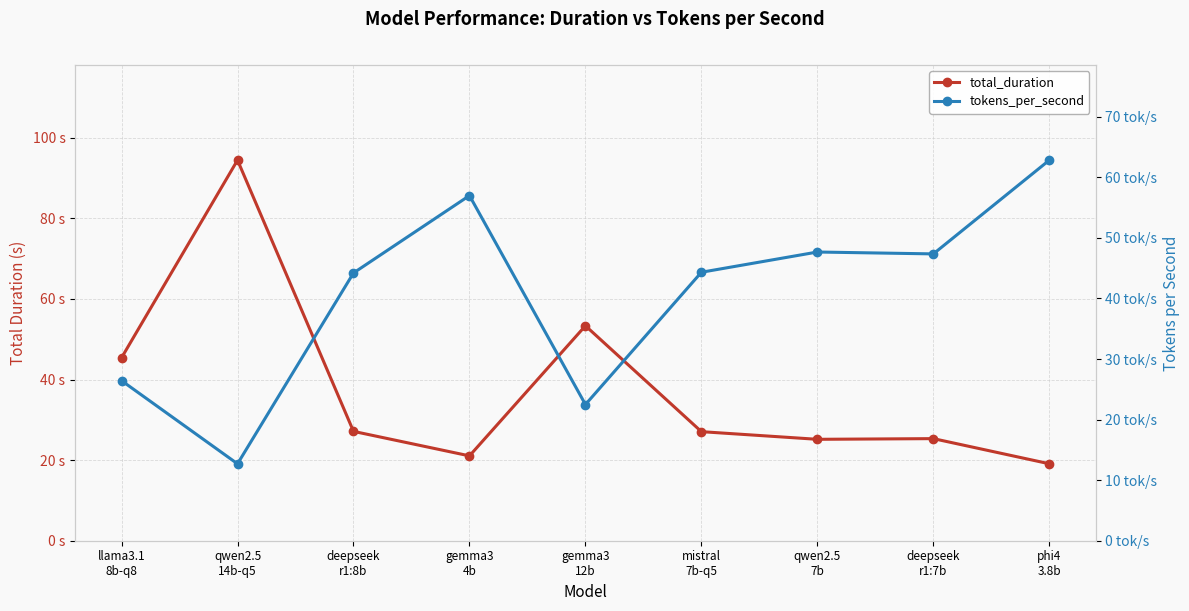

What is the label of the 9th point from the left?

phi4
3.8b